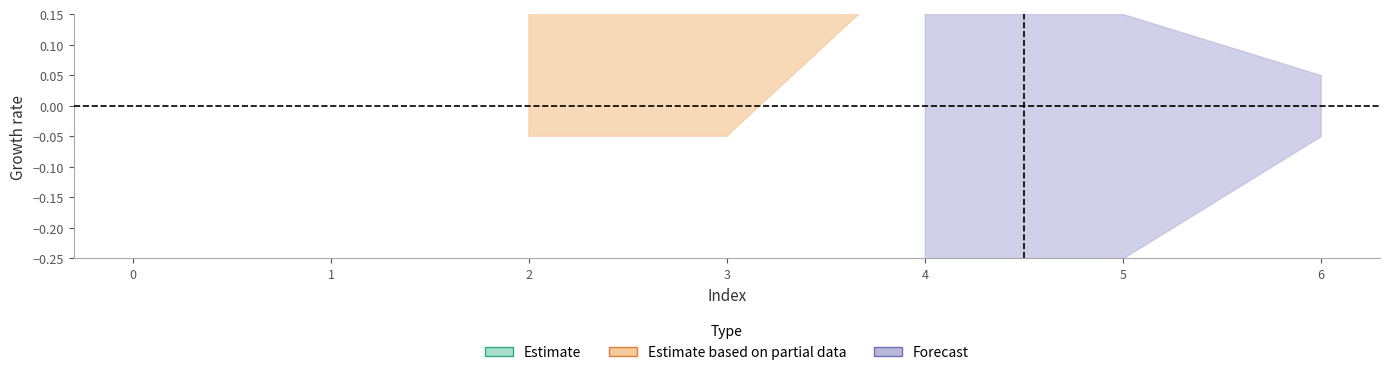

How many data points does each series have?

7